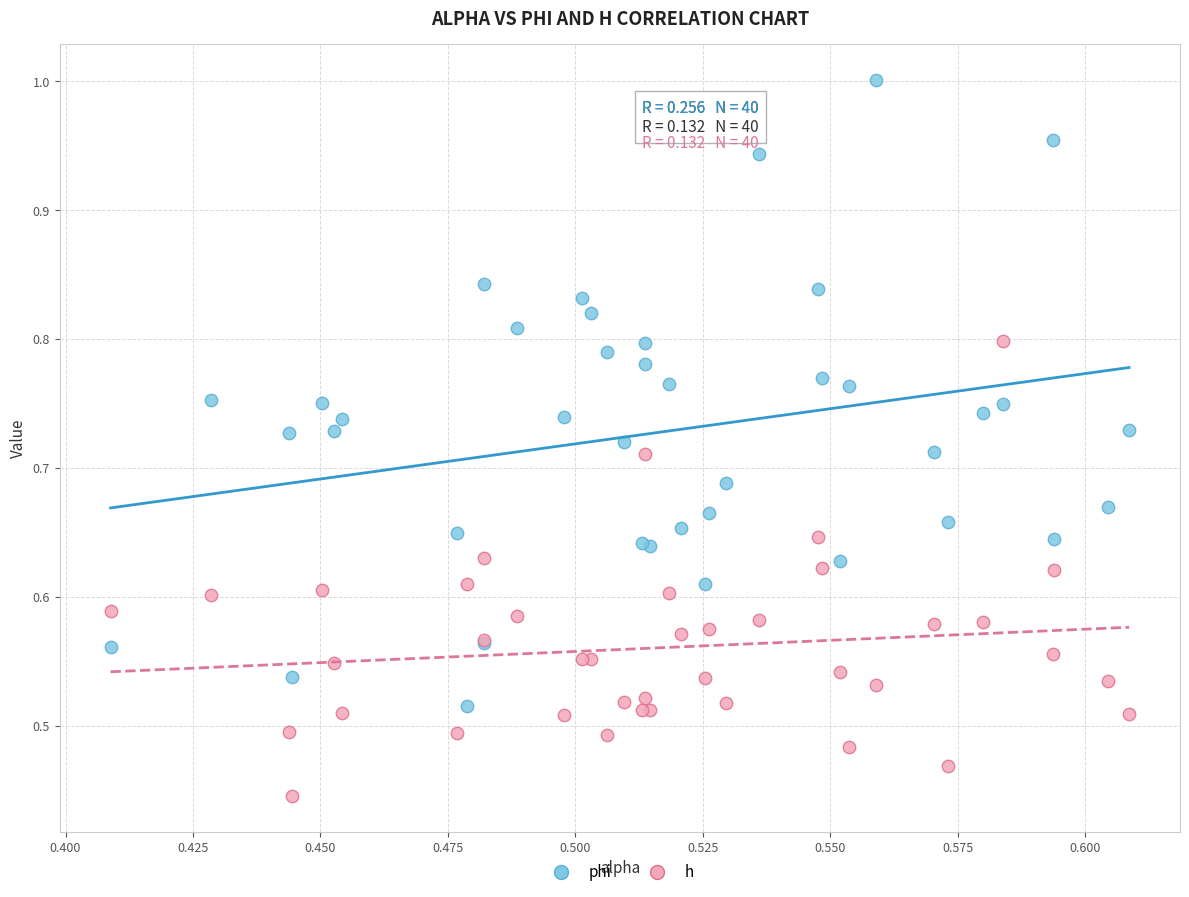

Which series contains the lowest Y value?

h